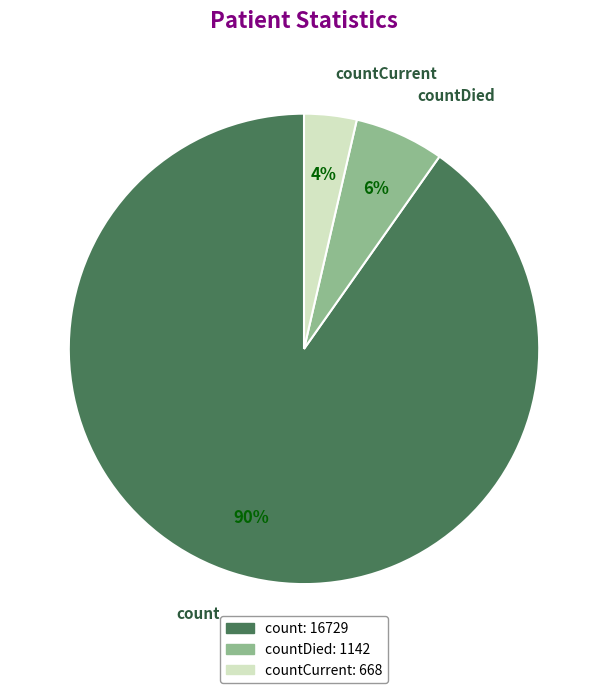

Do countCurrent and countDied together represent more than half of the pie?

No